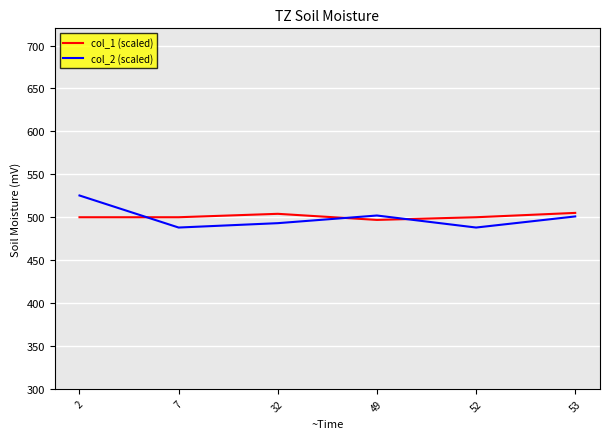

The value of col_2 (scaled) at 52 is 773.9. True or false?

False